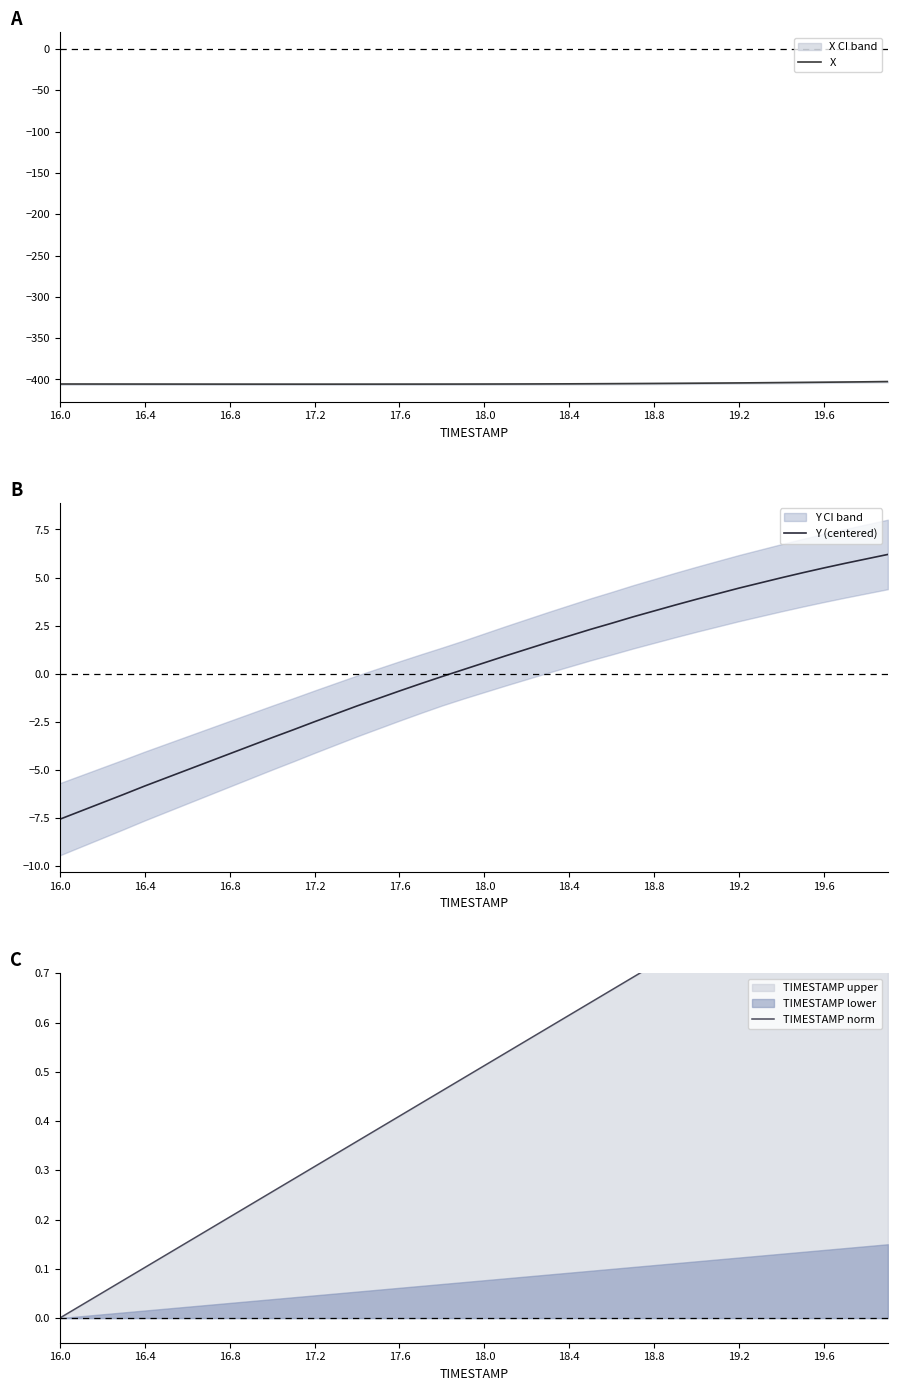

How many interior local valleys does the X series have?

1